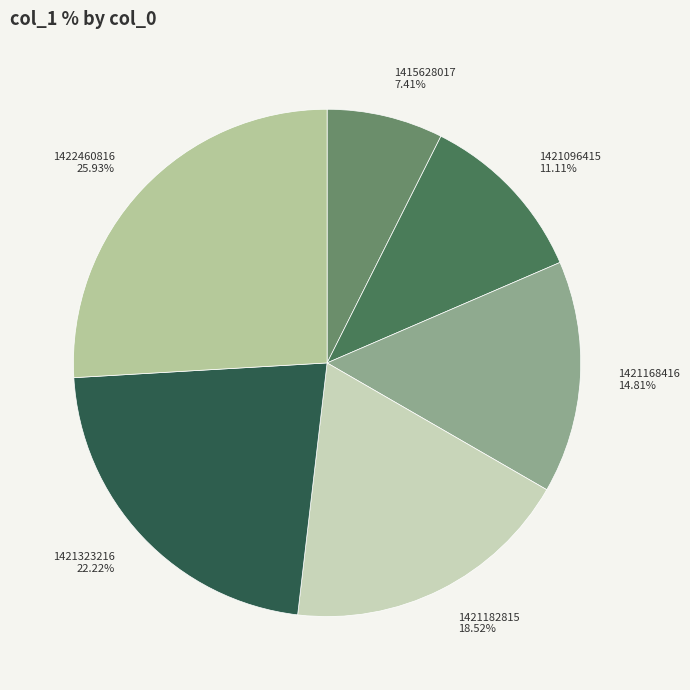

To the nearest percent, what is the combined percentage of 1415628017 and 1422460816?

33%